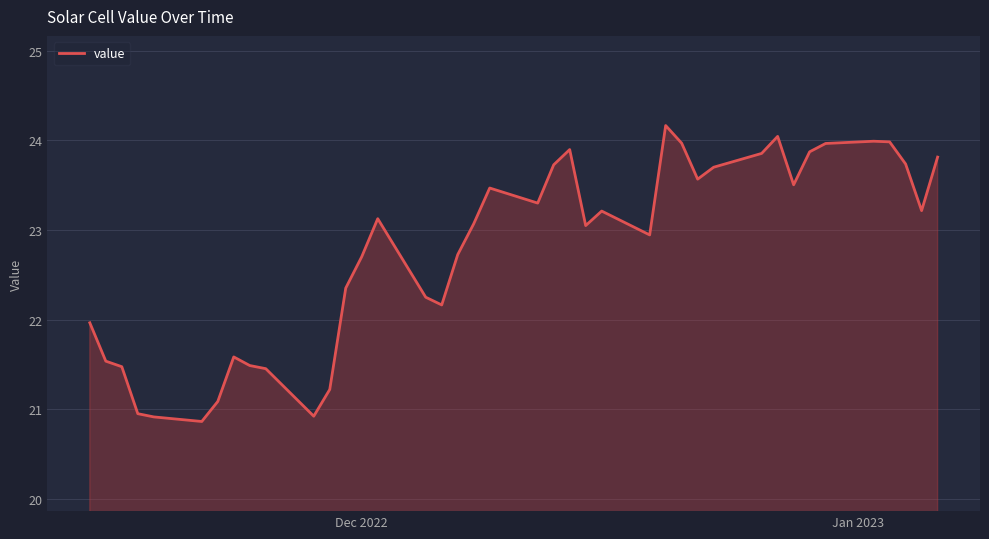

What is the maximum value shown in the chart?

24.2